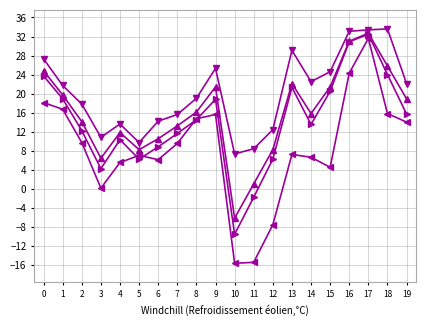

What is the difference between the highest and lowest values at 15?

20.1